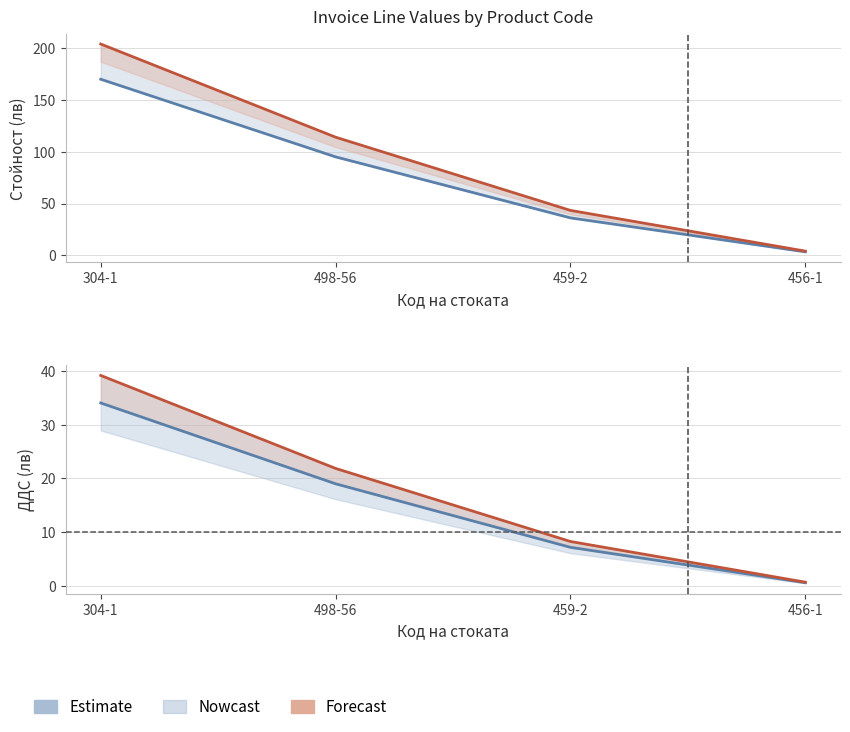

How many distinct data groups are displayed?

4